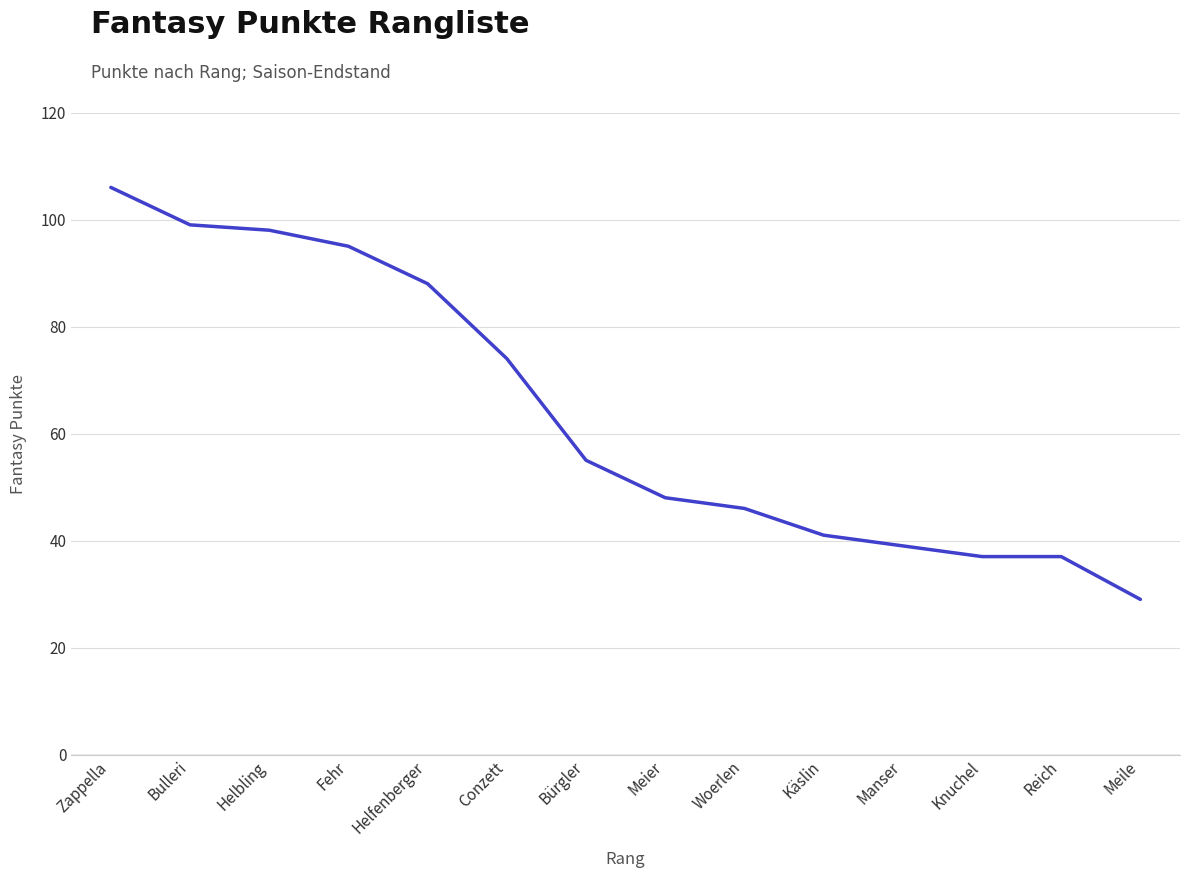

Reading right to left, what are all the values shown in this chart?

29	37	37	39	41	46	48	55	74	88	95	98	99	106